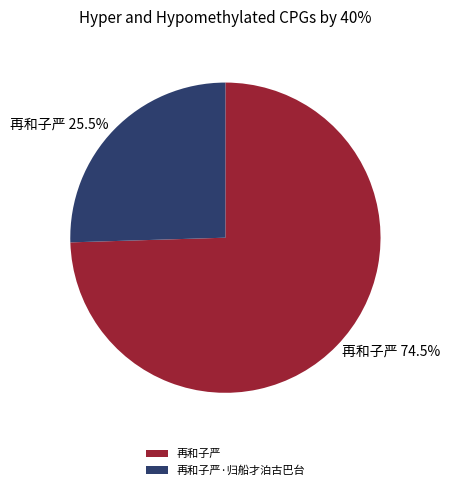

Which has a higher value, 再和子严·归船才泊古巴台 or 再和子严?

再和子严